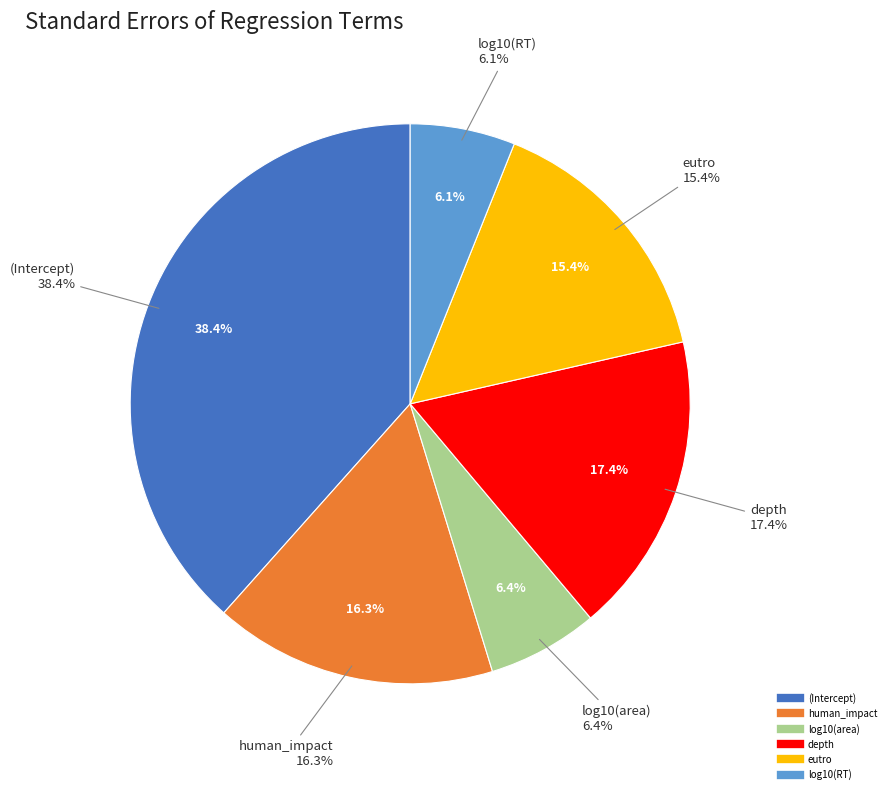

True or false: log10(area) accounts for 21% of the total.

False